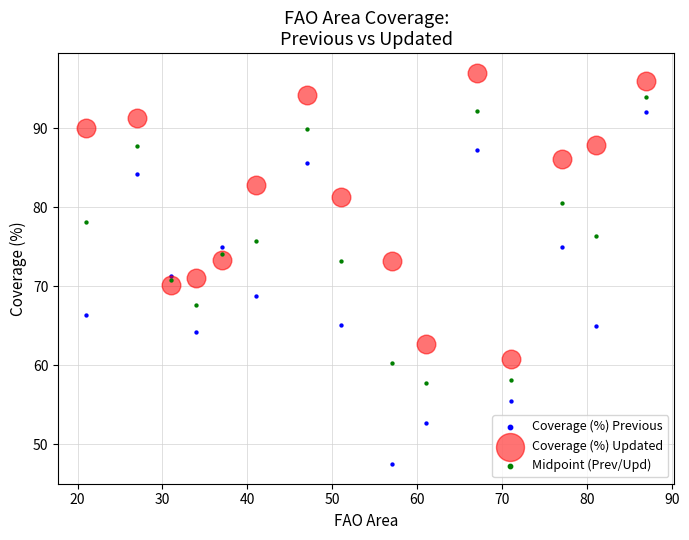

What are all the series names shown in the legend?

Coverage (%) Previous, Coverage (%) Updated, Midpoint (Prev/Upd)